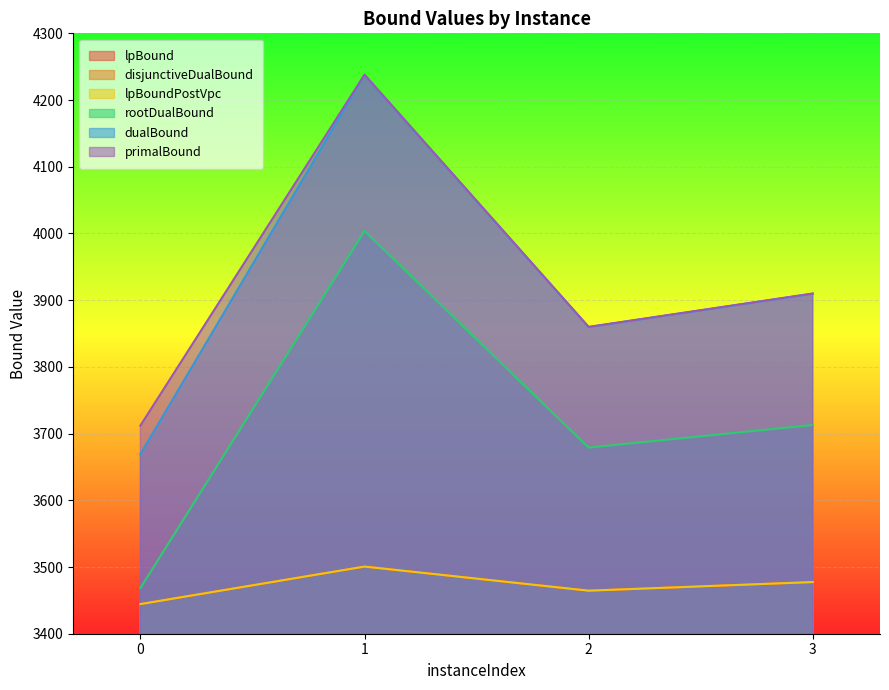

What is the sum of the dualBound values at 0 and 1?

7906.7